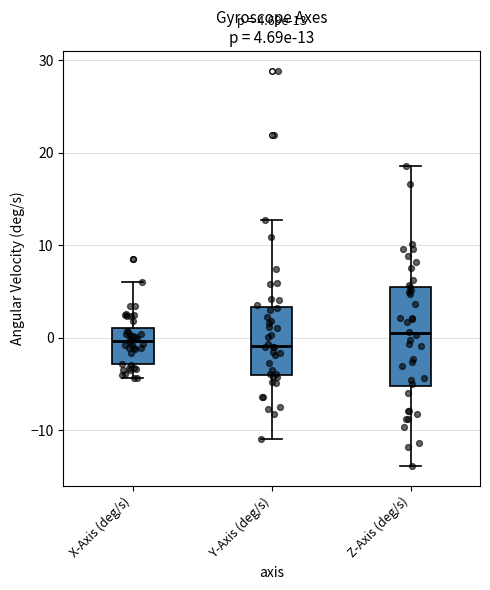

Which box is the tallest, from its lower edge to its upper edge?

Z-Axis (deg/s)